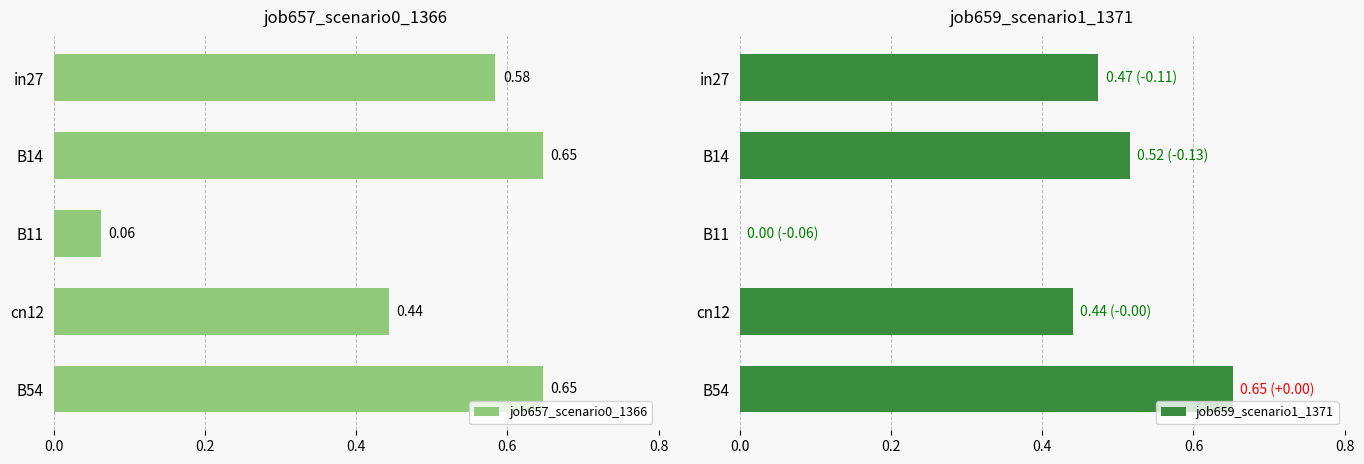

List the series in order of their overall mean, highest first.

job657_scenario0_1366, job659_scenario1_1371